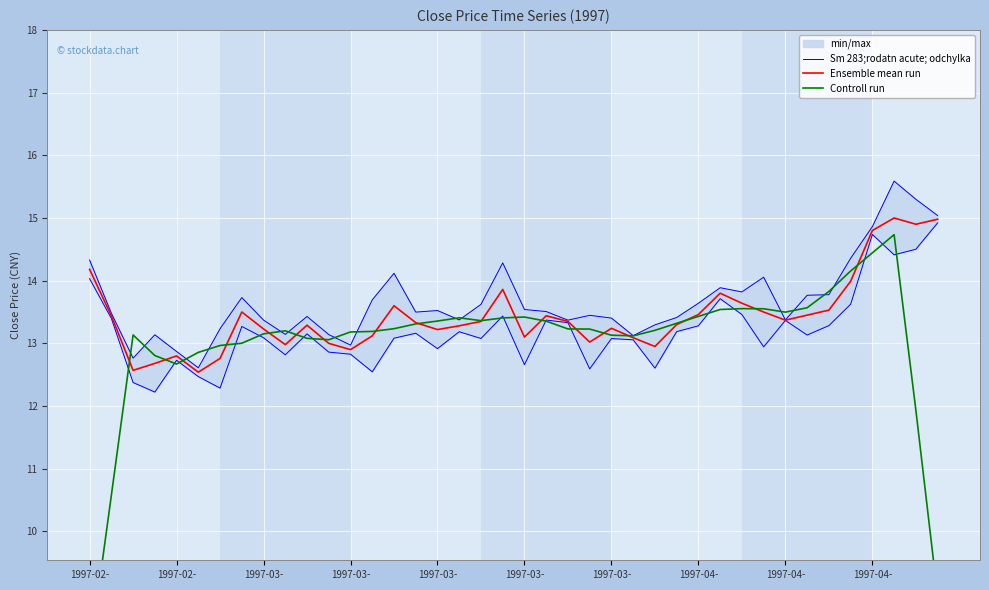

List the series in order of their peak value, lowest first.

Controll run, Sm 283;rodatn acute; odchylka, Ensemble mean run